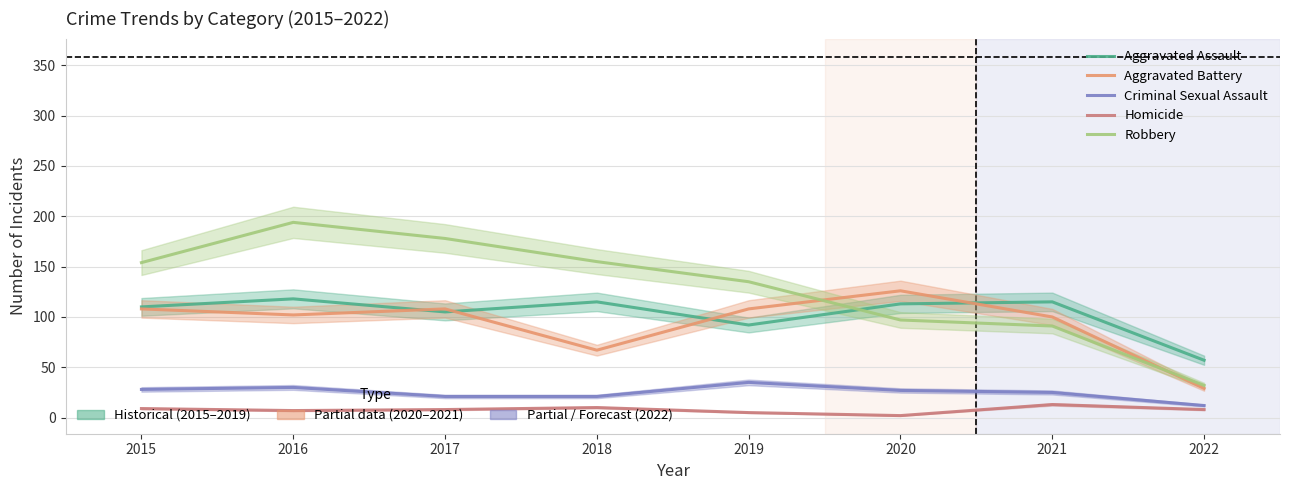

Where does the Criminal Sexual Assault series first go above 27?

2015